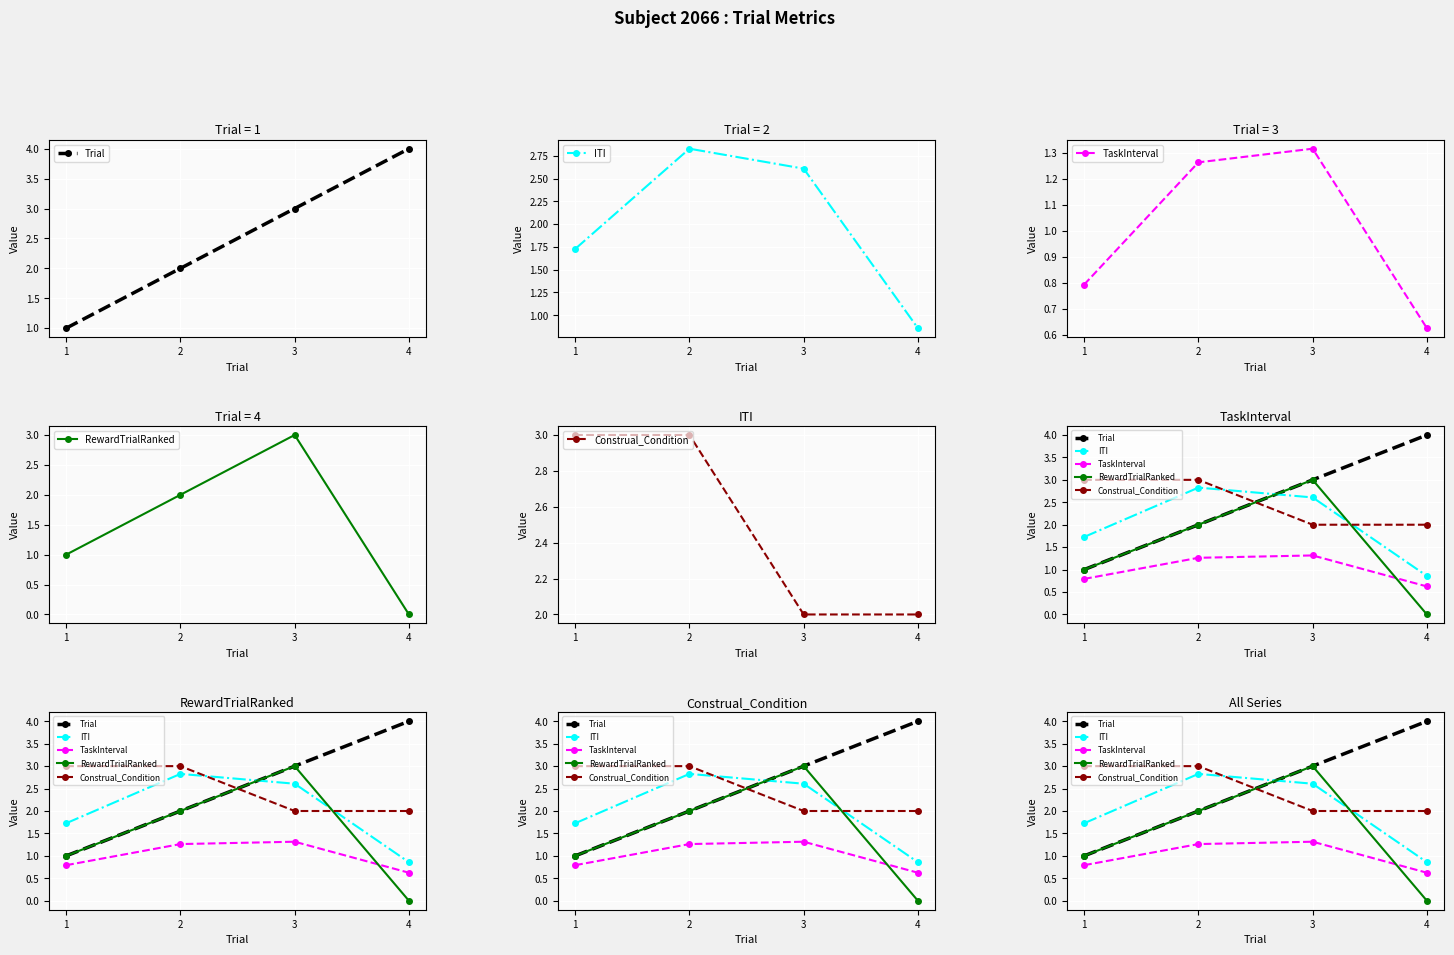

Rank the categories by Trial value from lowest to highest.

1, 2, 3, 4